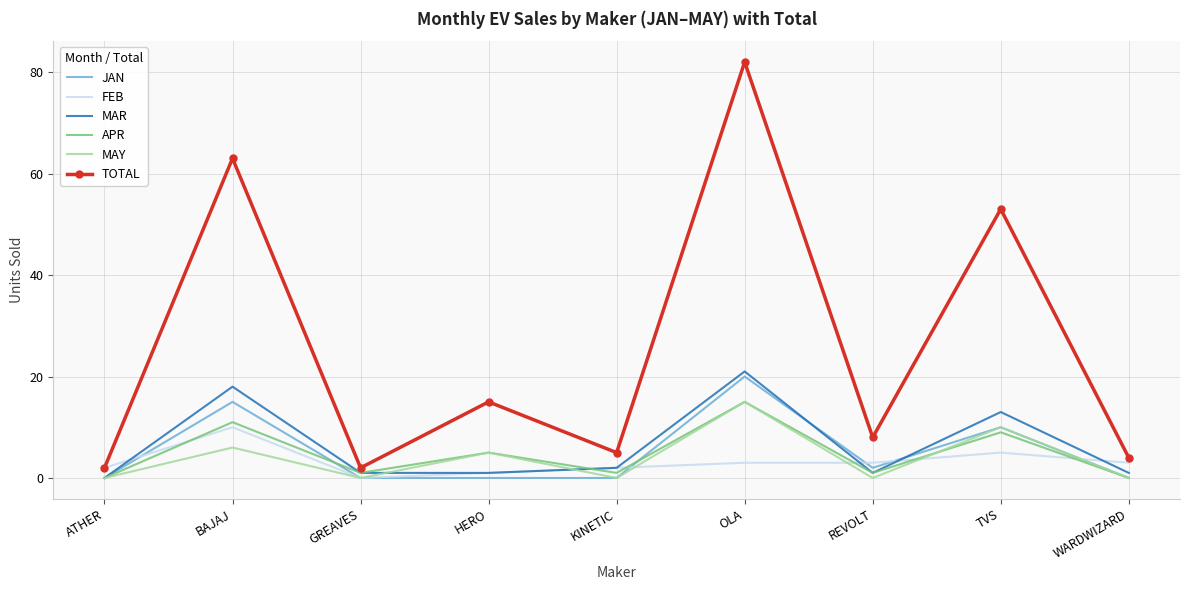

At which category does FEB reach its first local valley?

GREAVES